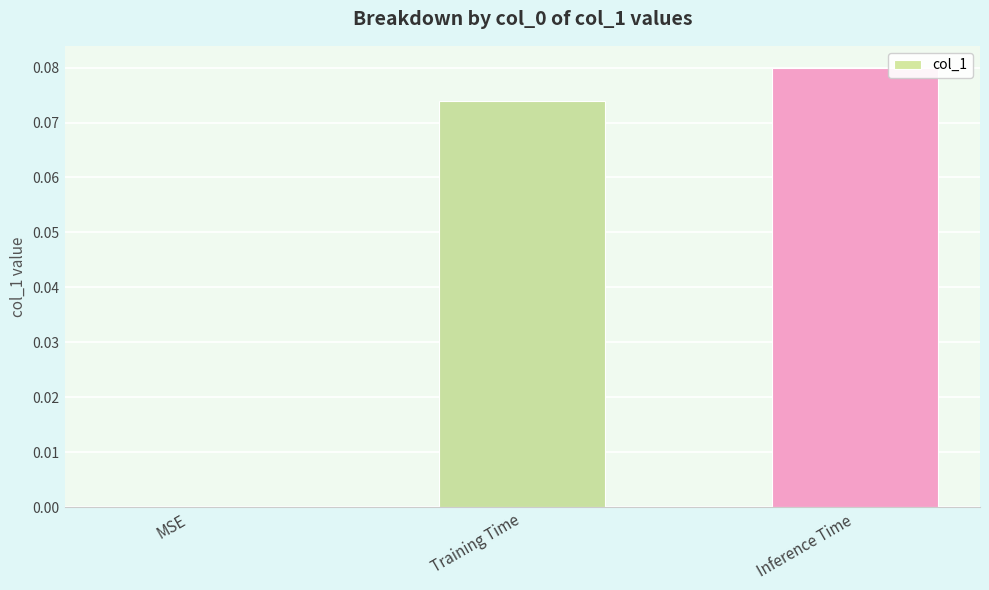

The value at MSE is 0.1. True or false?

False